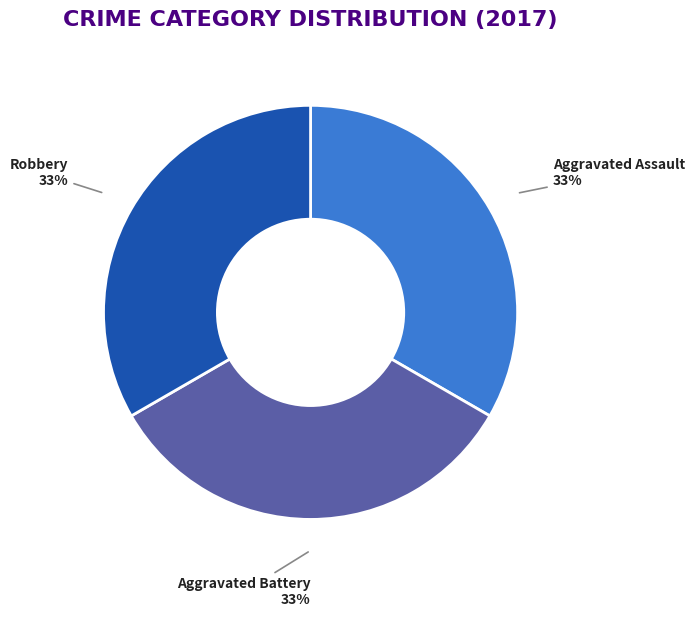

Does Aggravated Battery account for over 50% of the chart?

No